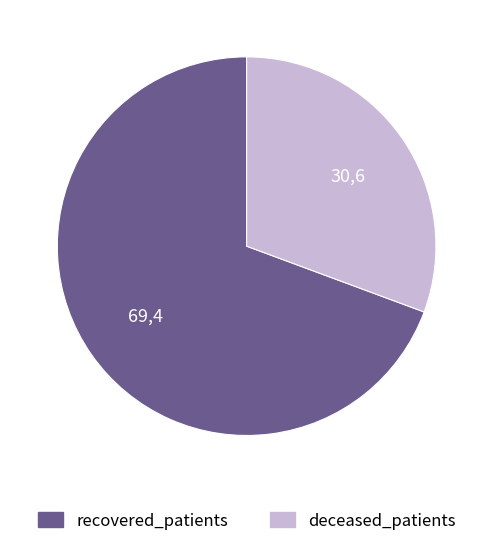

True or false: deceased_patients accounts for 40% of the total.

False